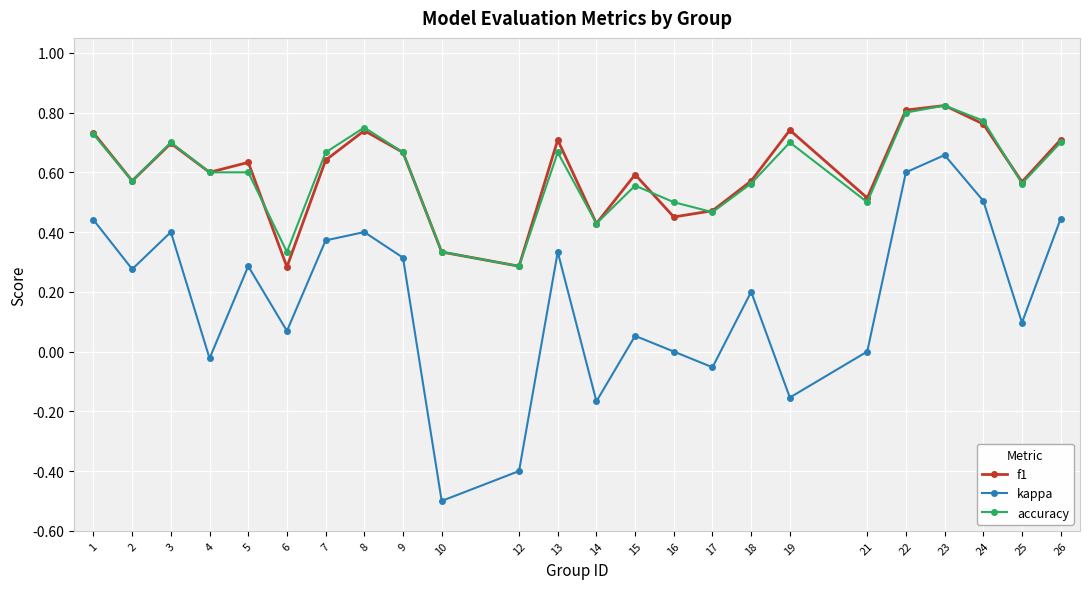

True or false: accuracy has more than 1 interior local peaks.

True